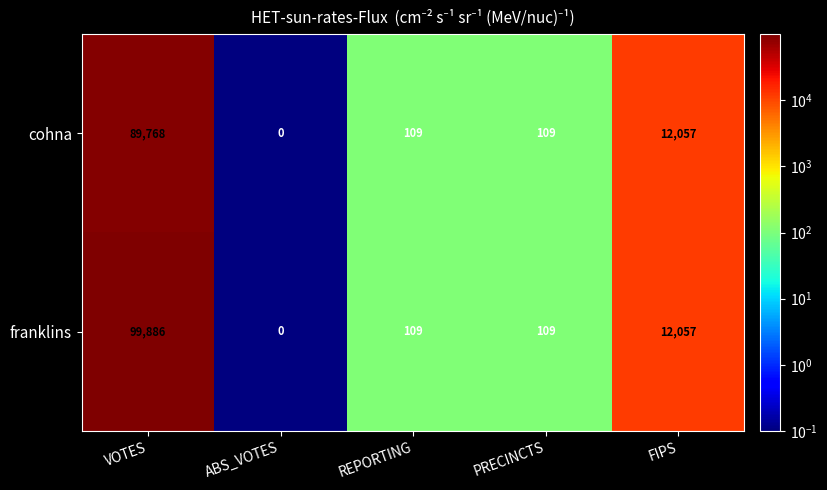

Reading left to right, what are all the values shown in this chart?

cohna: VOTES=89768	ABS_VOTES=0	REPORTING=109	PRECINCTS=109	FIPS=12057
franklins: VOTES=99886	ABS_VOTES=0	REPORTING=109	PRECINCTS=109	FIPS=12057